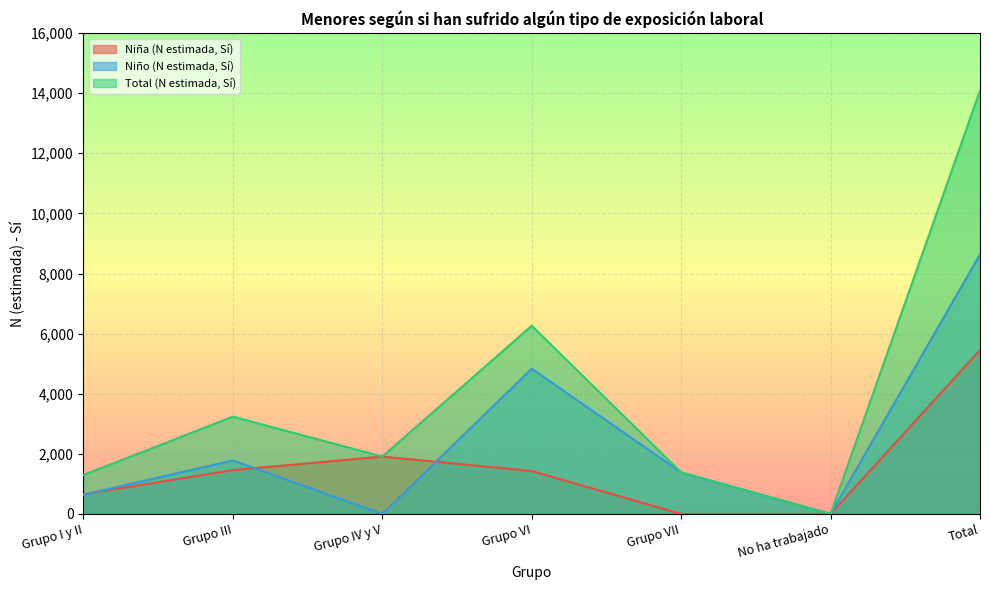

True or false: Total (N estimada, Sí) has more than 0 points higher than both neighbors.

True